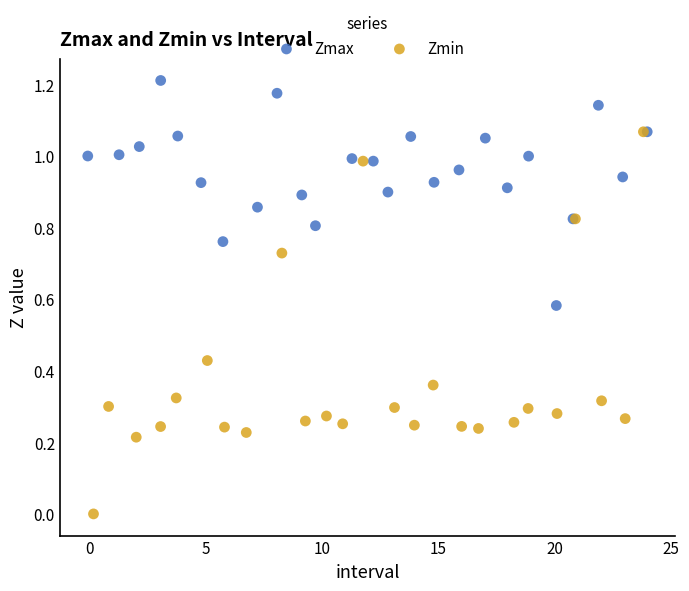

Which series contains the lowest Y value?

Zmin